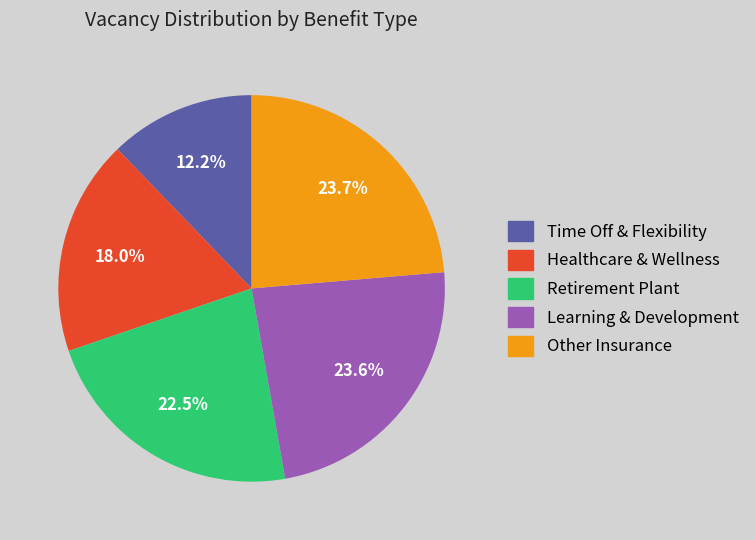

What is the smallest slice in the pie chart?

Time Off & Flexibility